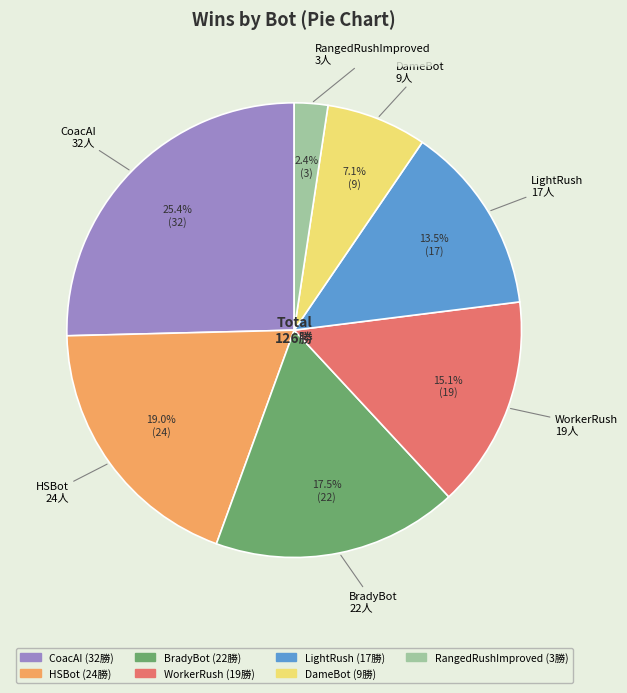

Is there any slice that represents more than half of the pie?

No